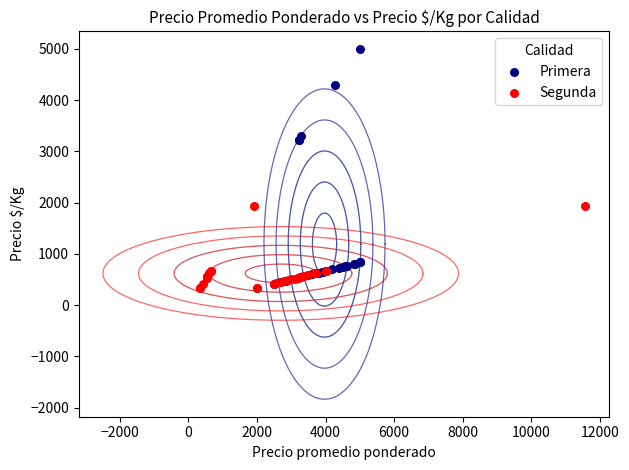

Which series reaches the minimum Y coordinate?

Segunda